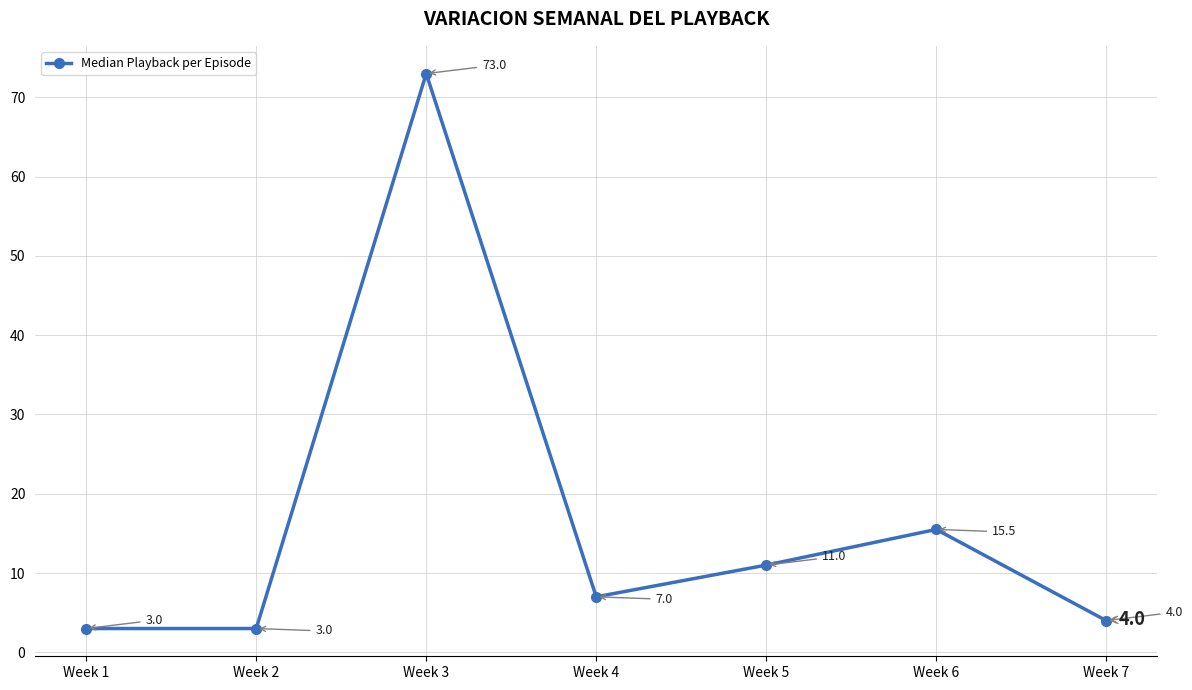

Reading right to left, transcribe all the data shown in this chart.

4.0	15.5	11.0	7.0	73.0	3.0	3.0